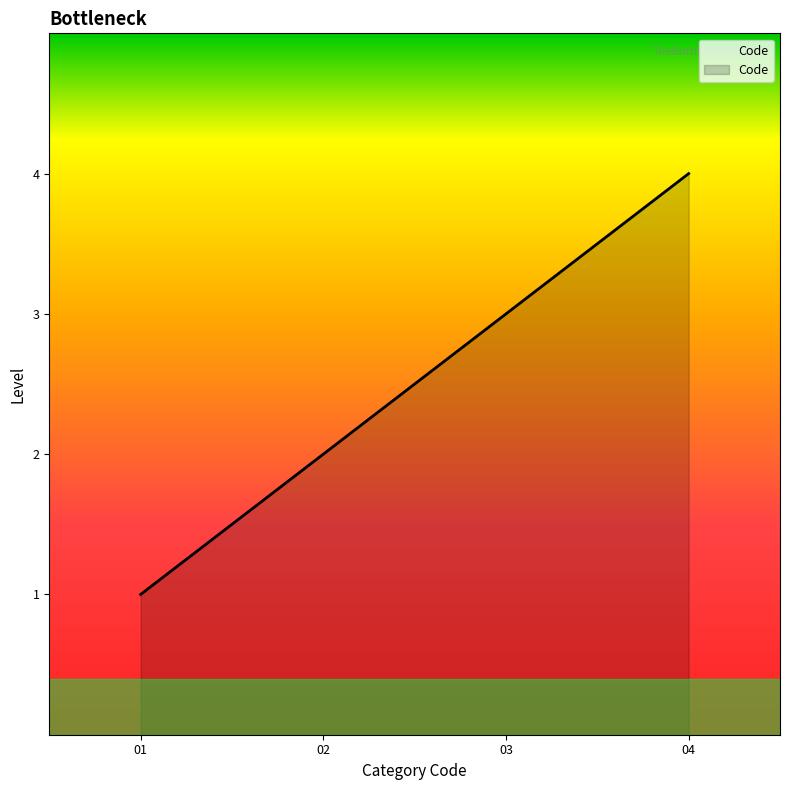

What is the difference between the maximum and minimum values?

3.0